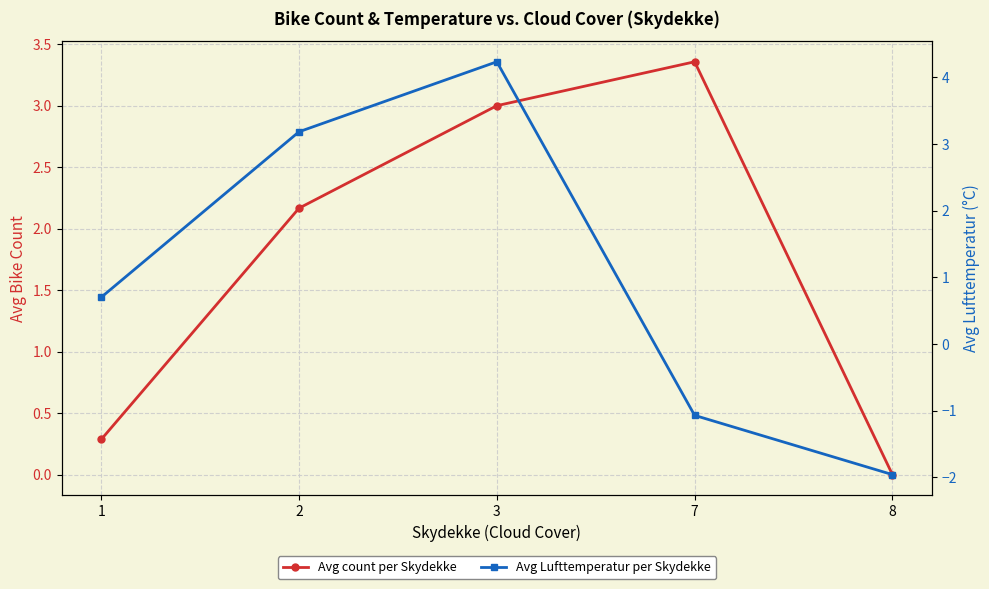

Which series changed the most between 7 and 8?

Avg count per Skydekke